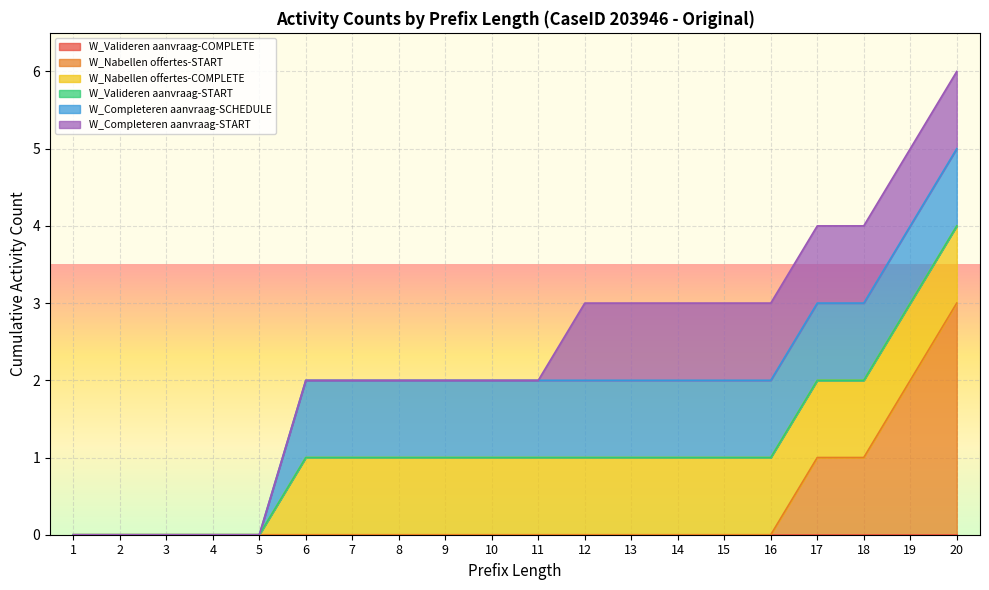

Reading left to right, list all the values displayed in this chart.

W_Valideren aanvraag-COMPLETE: 0	0	0	0	0	0	0	0	0	0	0	0	0	0	0	0	0	0	0	0
W_Nabellen offertes-START: 0	0	0	0	0	0	0	0	0	0	0	0	0	0	0	0	1	1	2	3
W_Nabellen offertes-COMPLETE: 0	0	0	0	0	1	1	1	1	1	1	1	1	1	1	1	1	1	1	1
W_Valideren aanvraag-START: 0	0	0	0	0	0	0	0	0	0	0	0	0	0	0	0	0	0	0	0
W_Completeren aanvraag-SCHEDULE: 0	0	0	0	0	1	1	1	1	1	1	1	1	1	1	1	1	1	1	1
W_Completeren aanvraag-START: 0	0	0	0	0	0	0	0	0	0	0	1	1	1	1	1	1	1	1	1